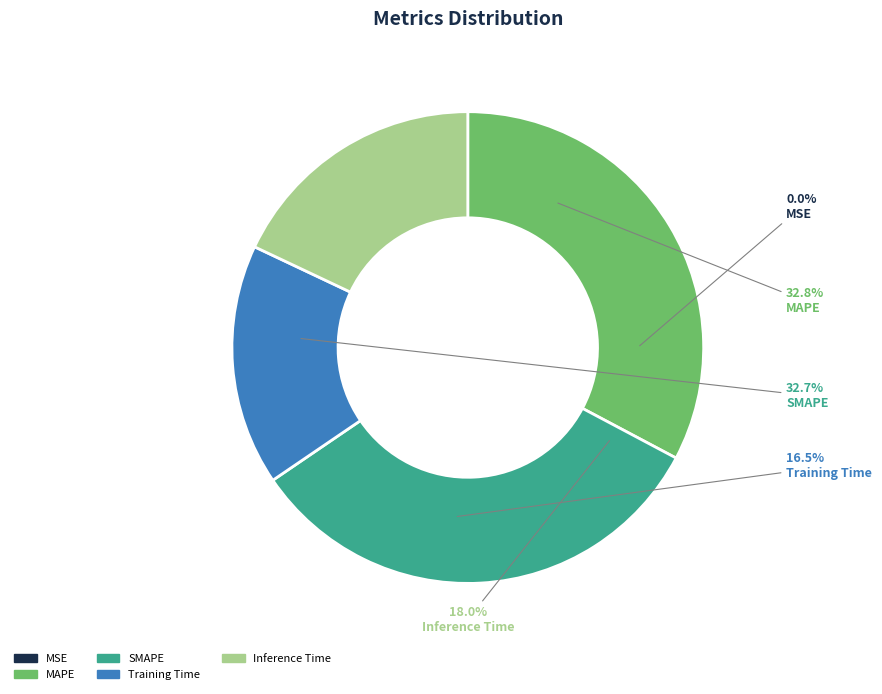

The MSE slice represents 0% of the pie. True or false?

True